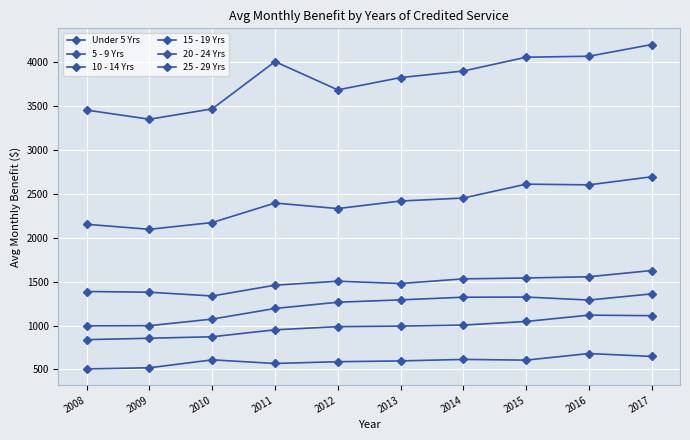

How many data points in 20 - 24 Yrs are less than 2417?

5